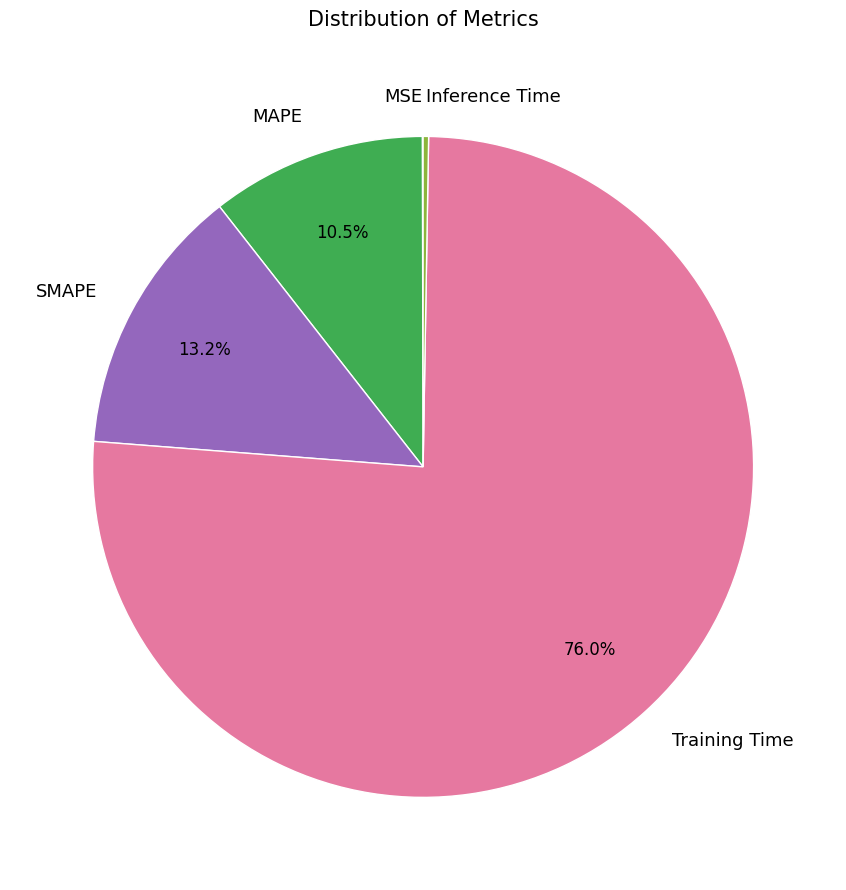

Between MAPE and SMAPE, which is larger?

SMAPE